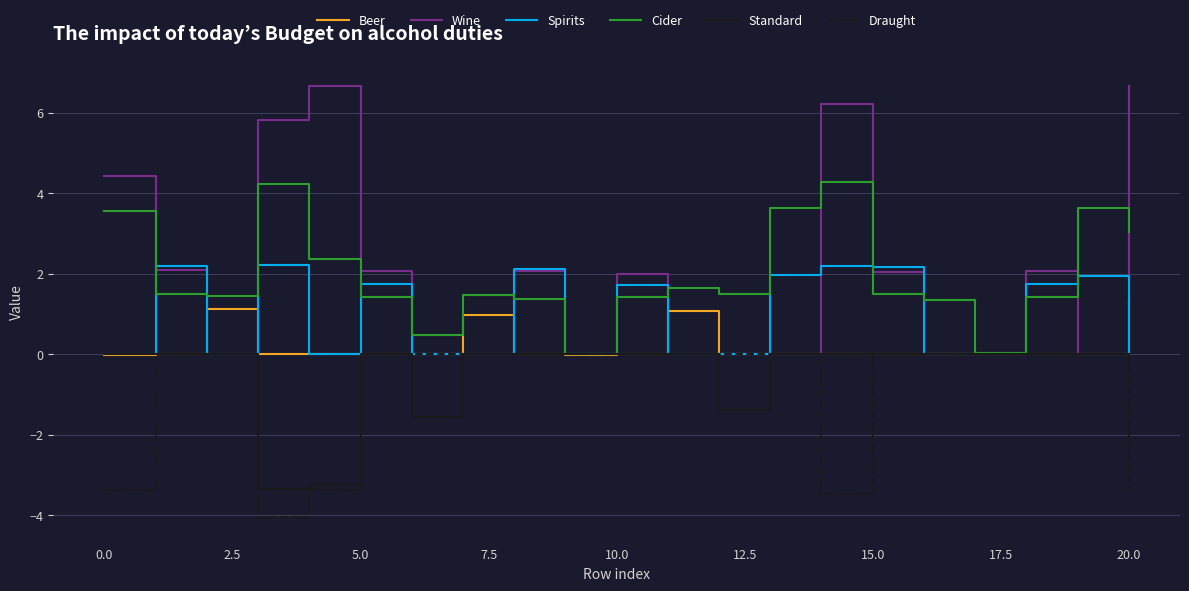

What is the maximum value for Beer?

1.3